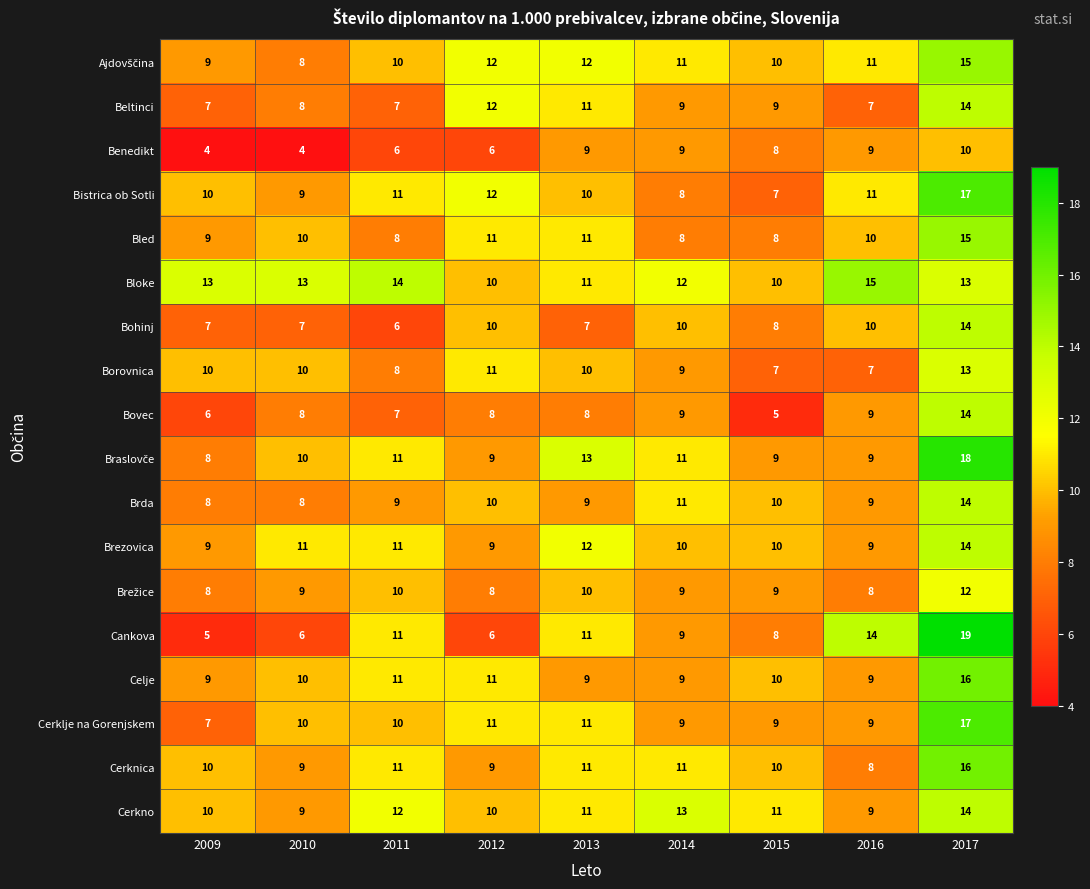

The value of Bloke at 2016 is 20. True or false?

False